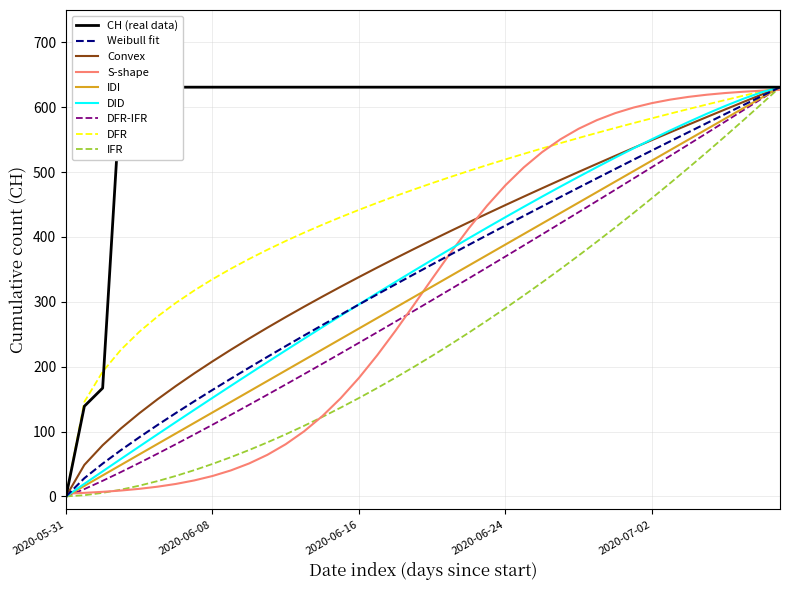

How many values are below 631?

3